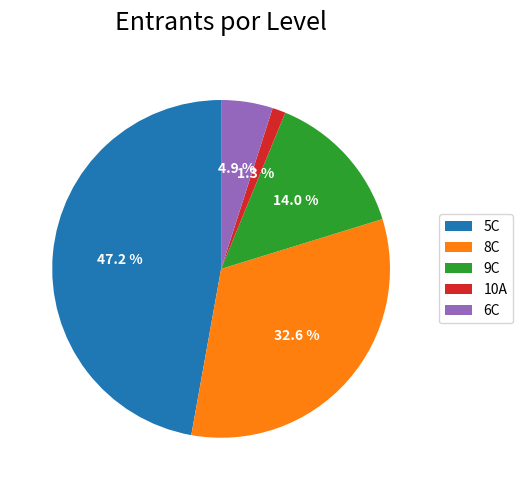

Count the number of slices in the pie.

5